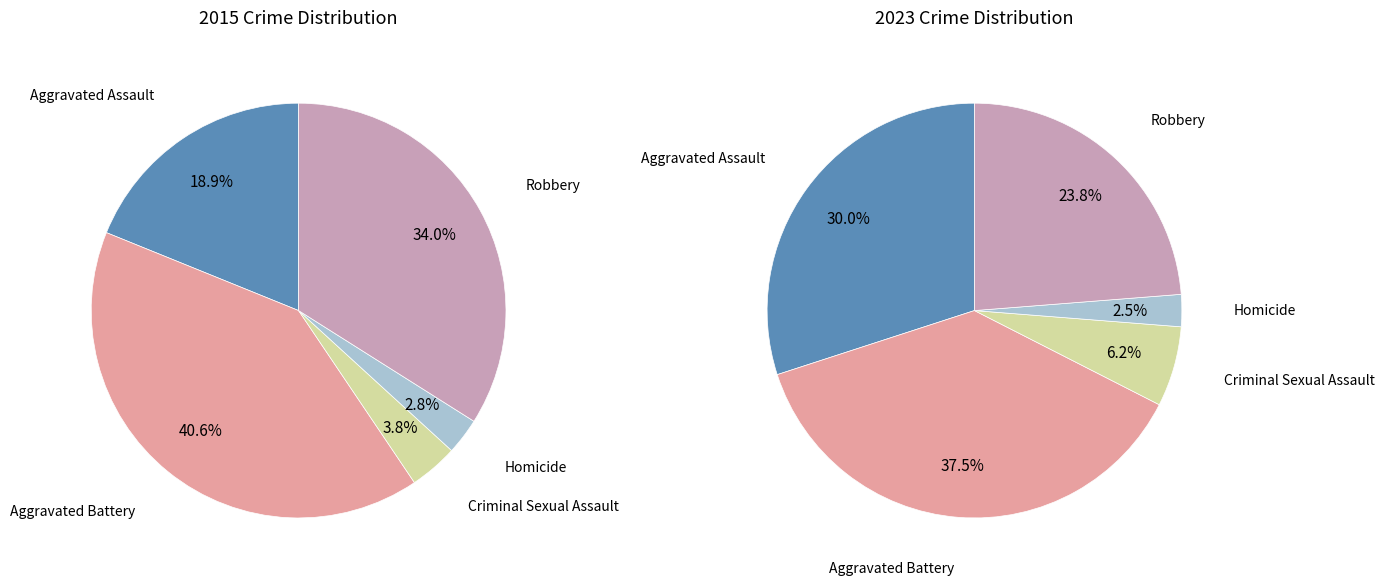

Count the number of slices in the pie.

5